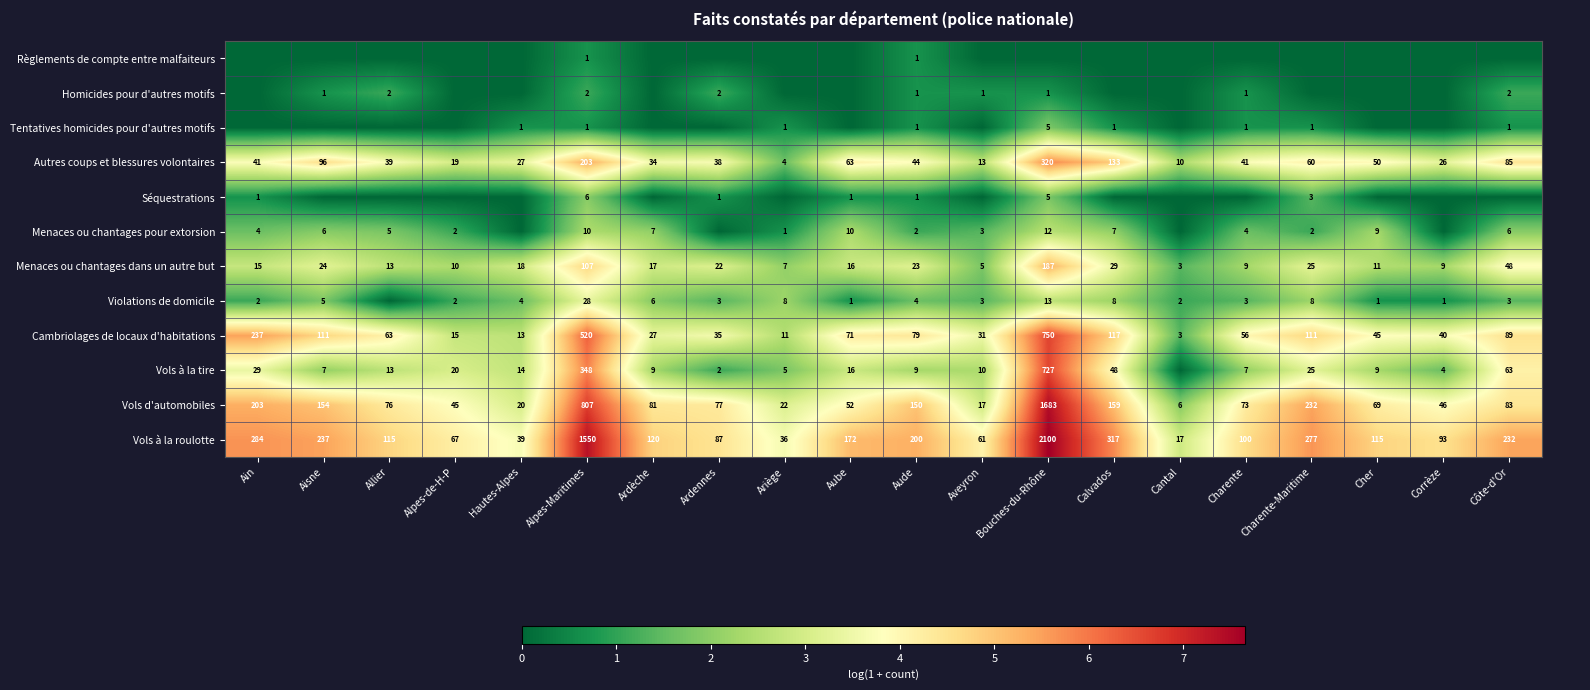

What is the total value across all series at Cantal?

11.1